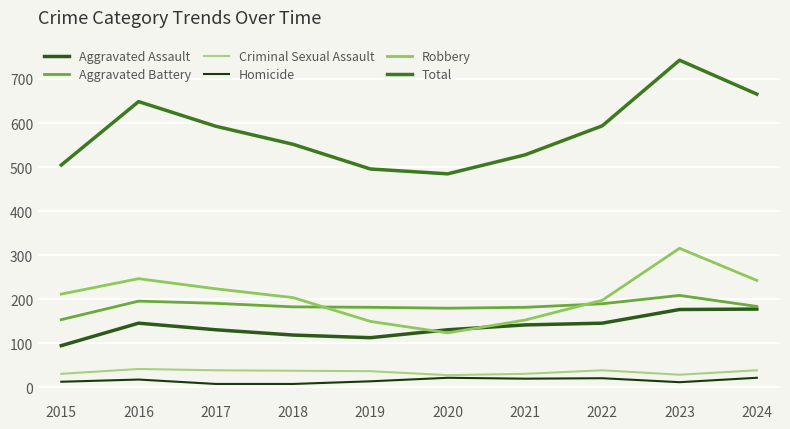

At which label is Homicide closest to 15?

2019